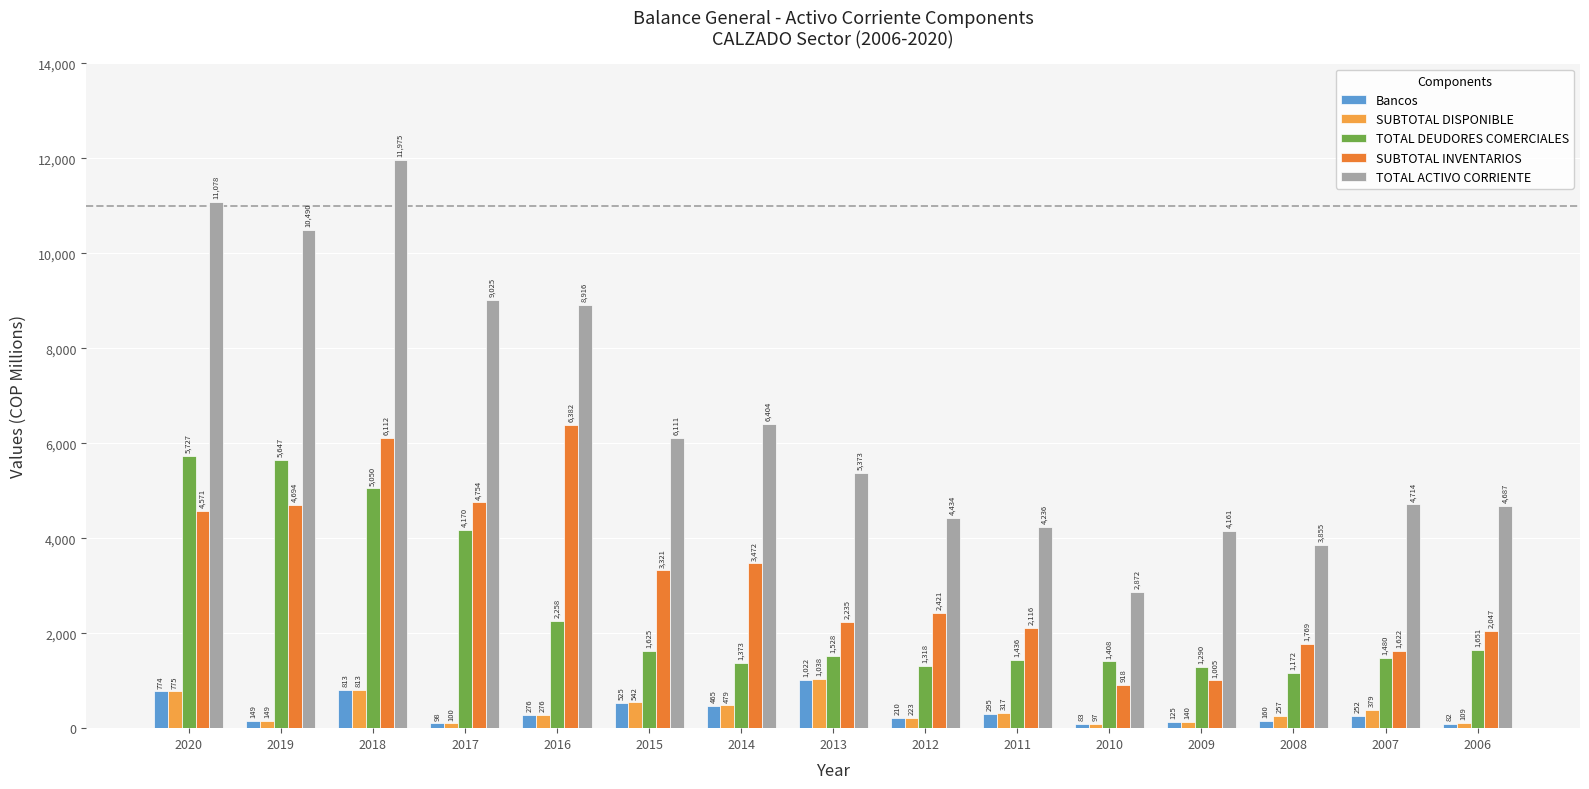

True or false: Bancos has a value of 160.4 at 2008.

True